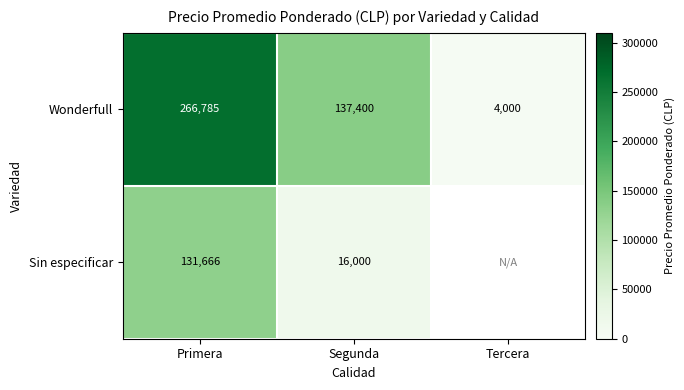

Between Primera and Segunda, which series saw the biggest shift?

Wonderfull